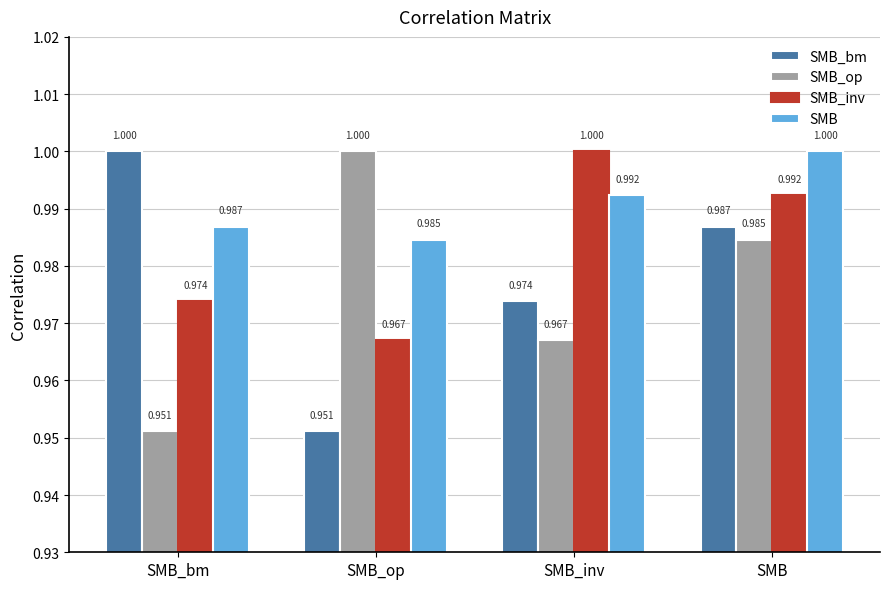

What is the label of the 4th bar from the right?

SMB_bm